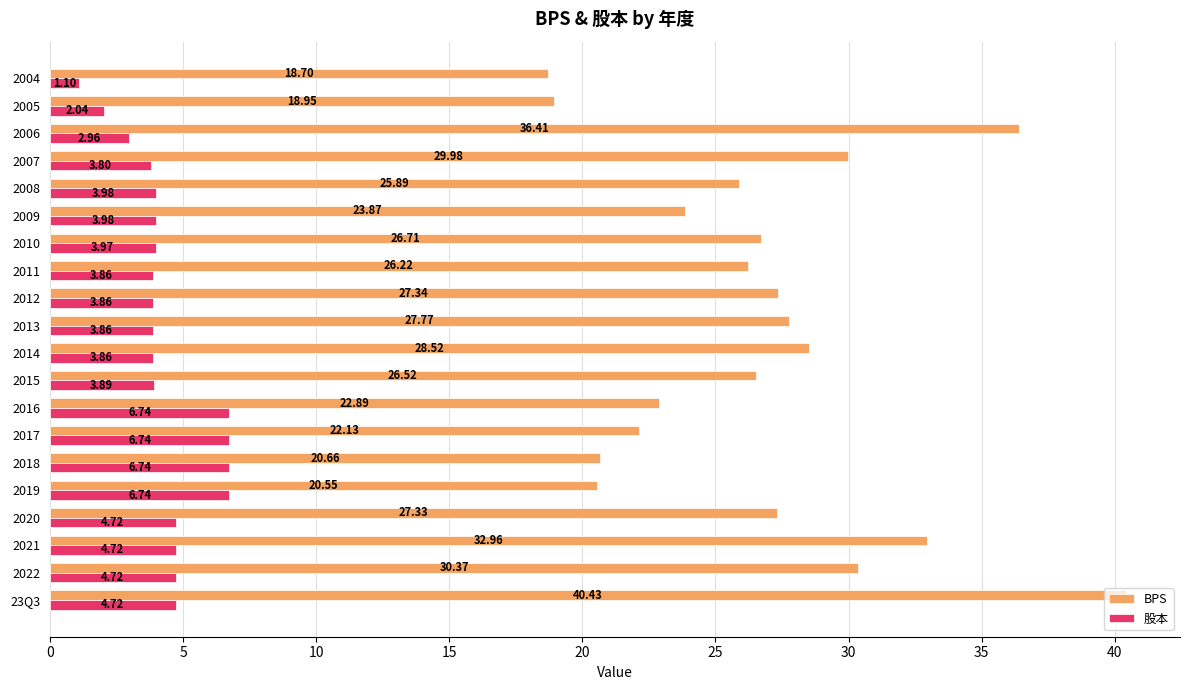

What is the sum of the 股本 values at 2016 and 2021?

11.5